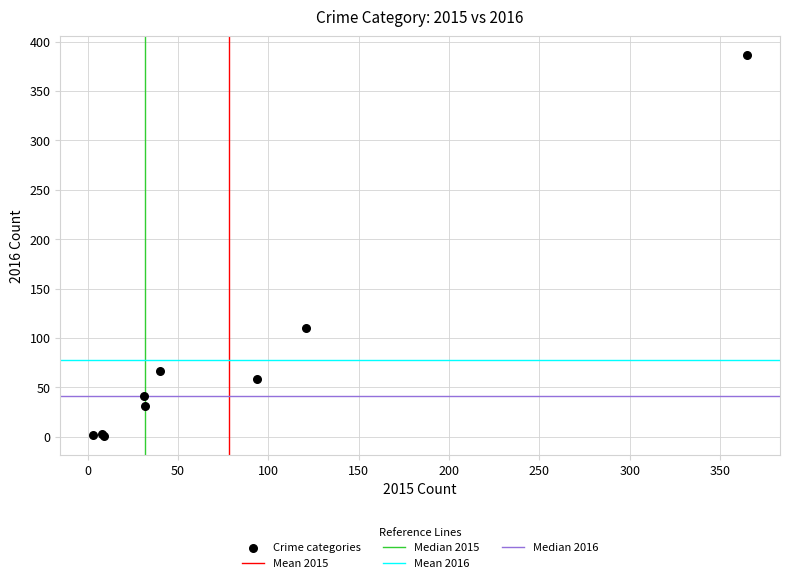

What Y value in the scatter plot is closest to 193?

110